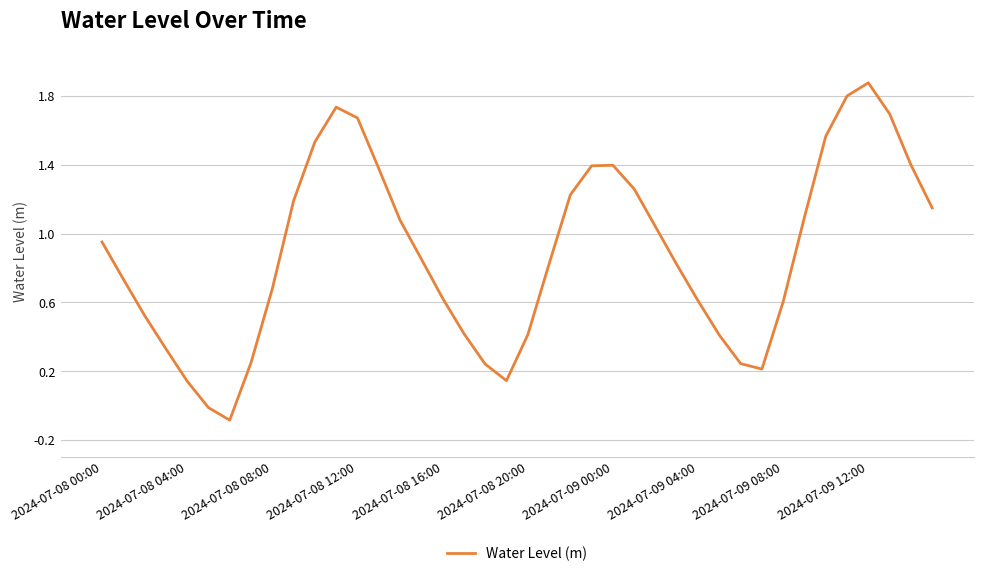

What is the difference between the maximum and minimum values?

2.0